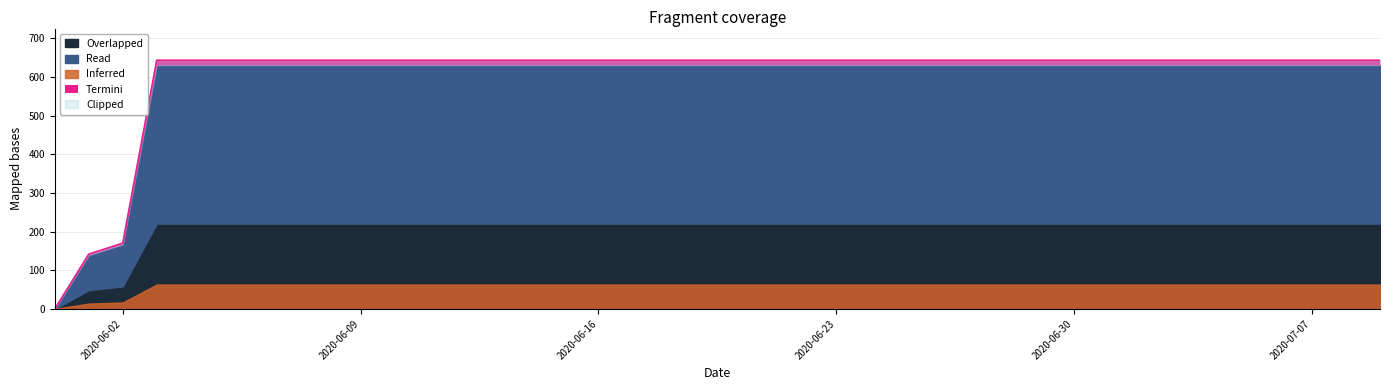

Between 2020-07-03 and 2020-07-05, which is larger?

2020-07-03